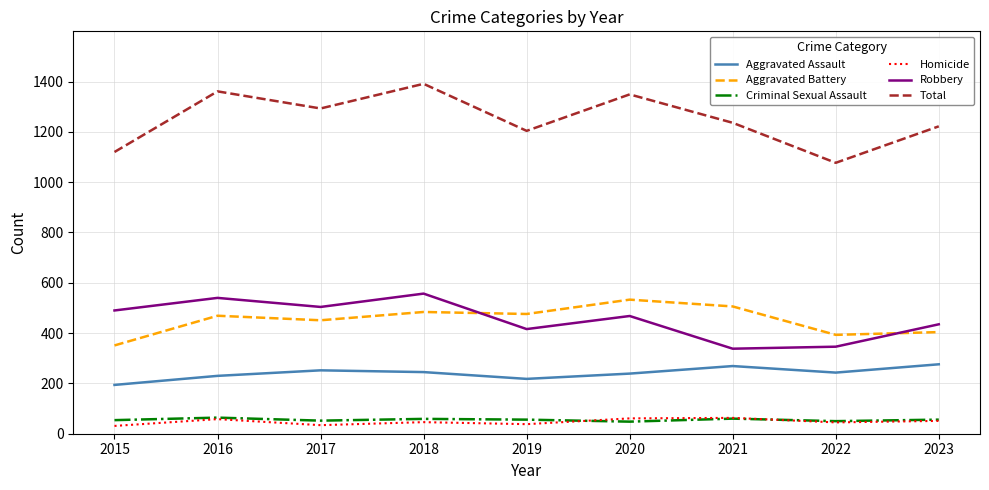

What are all the series names shown in the legend?

Aggravated Assault, Aggravated Battery, Criminal Sexual Assault, Homicide, Robbery, Total